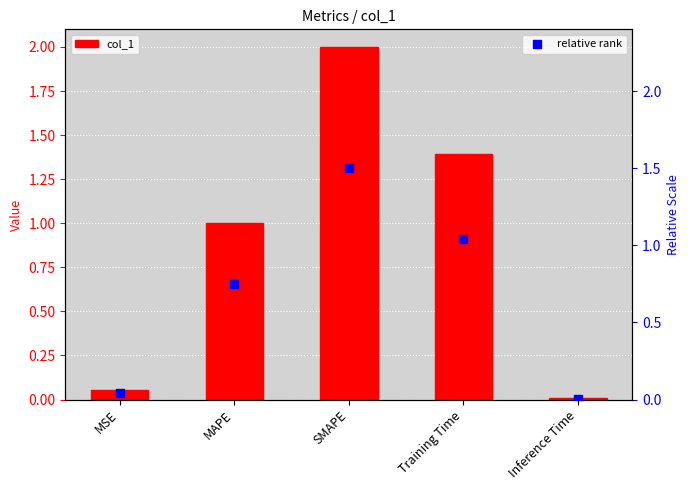

Which series has the largest Y range (max minus min)?

col_1